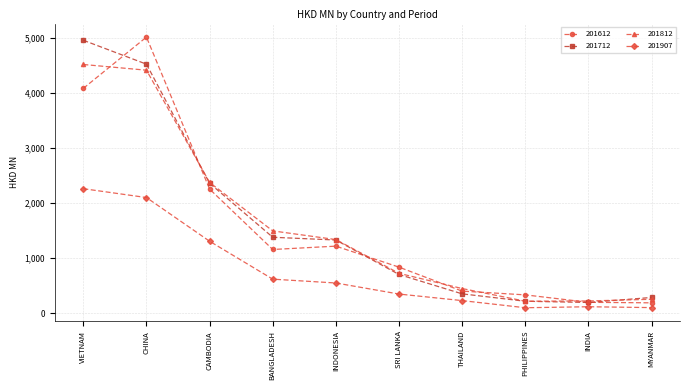

What is the label of the 2nd point from the right?

INDIA